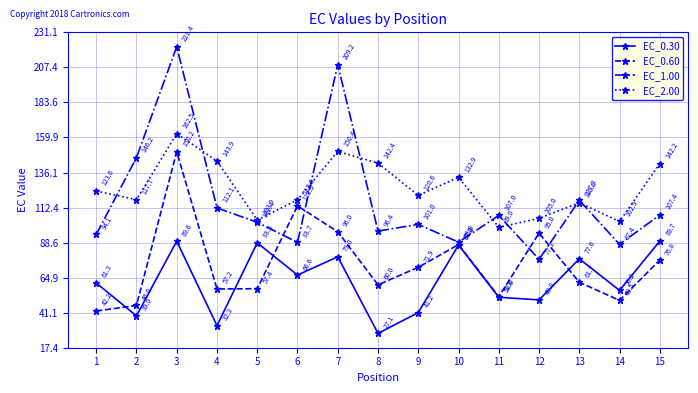

At how many categories does at least one series exceed 130?

7